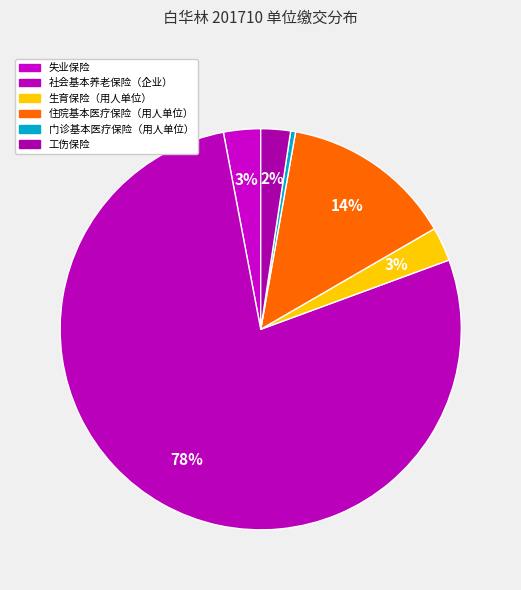

How many segments does this pie chart have?

6